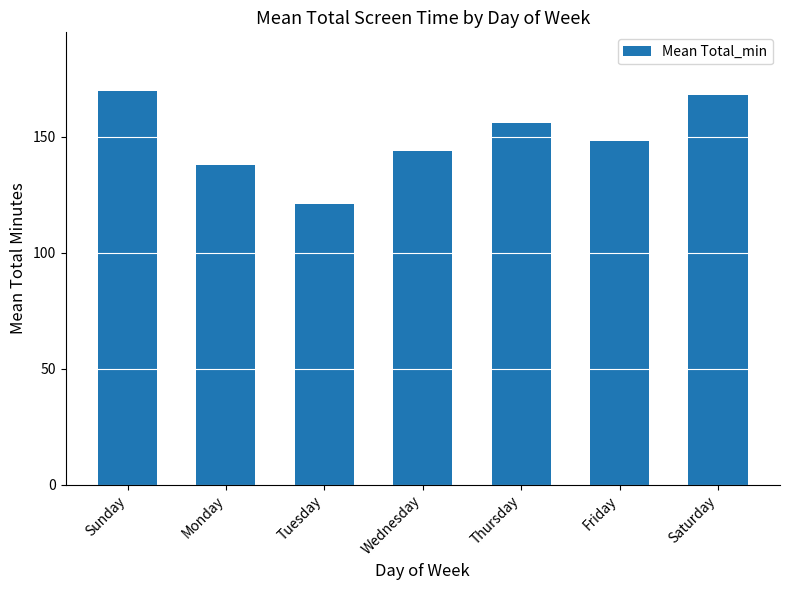

How many series are shown in this chart?

1